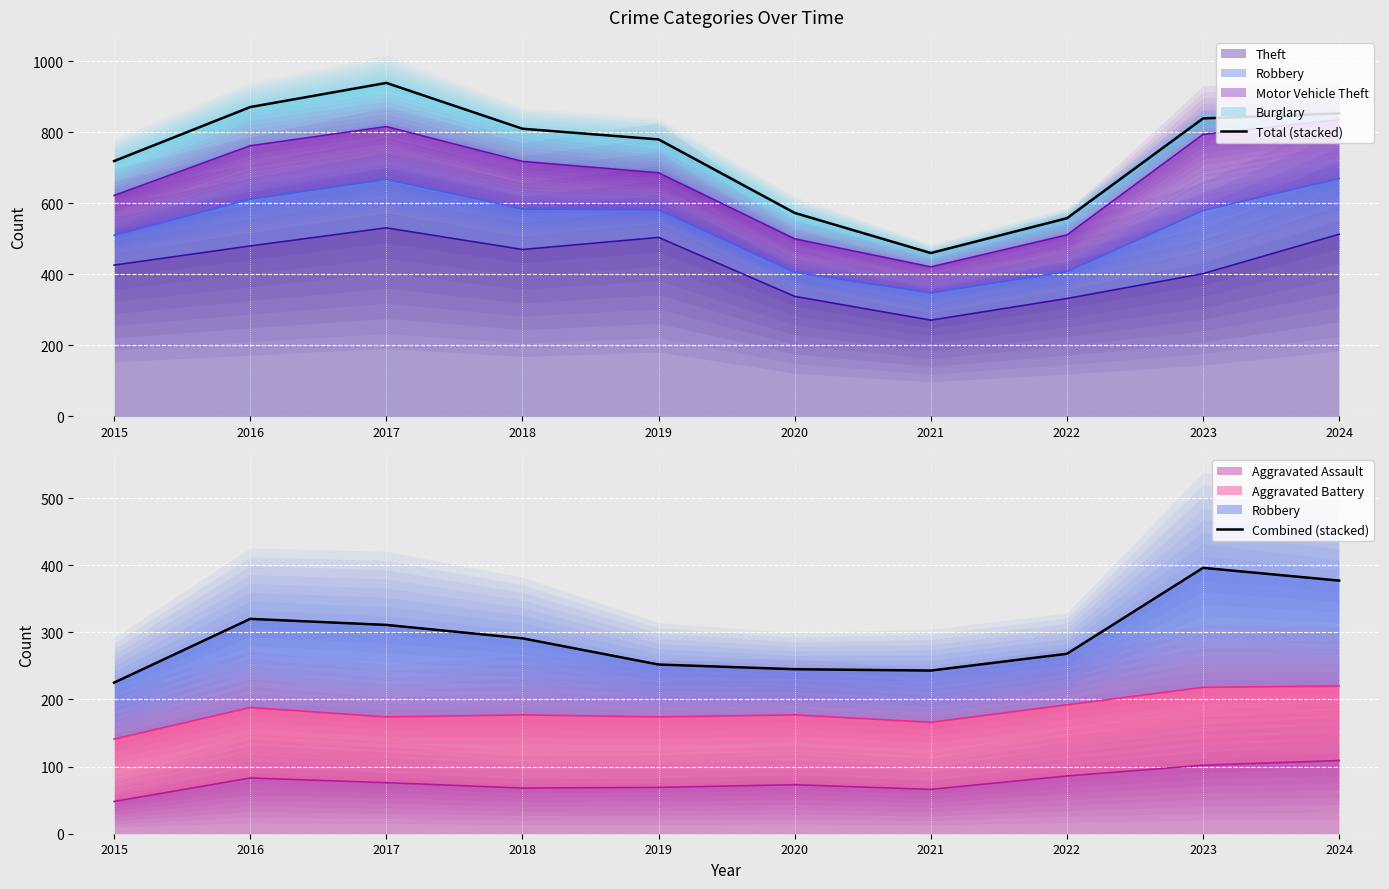

Reading left to right, list all the values displayed in this chart.

Total (stacked): 2015=719	2016=871	2017=939	2018=810	2019=780	2020=573	2021=460	2022=558	2023=839	2024=853
Combined (stacked): 2015=225	2016=320	2017=311	2018=291	2019=252	2020=245	2021=243	2022=268	2023=396	2024=377